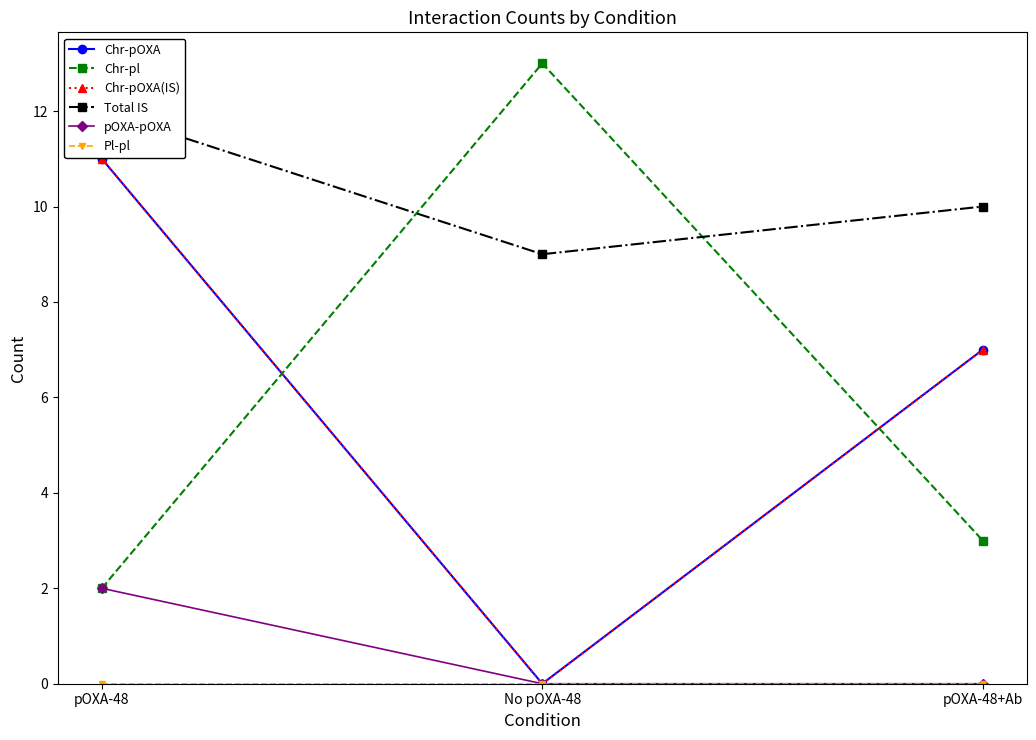

What are all the series names shown in the legend?

Chr-pOXA, Chr-pl, Chr-pOXA(IS), Total IS, pOXA-pOXA, Pl-pl